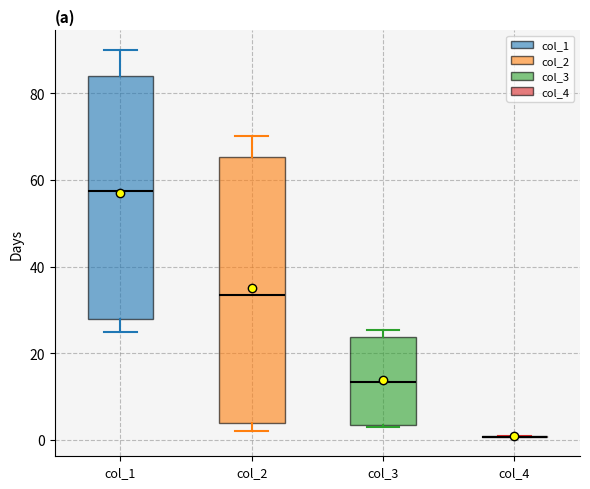

Where is the lower edge of the box for col_2 on the y-axis? The values are not printed on the chart, so give them approximately, as read against the axis.

4